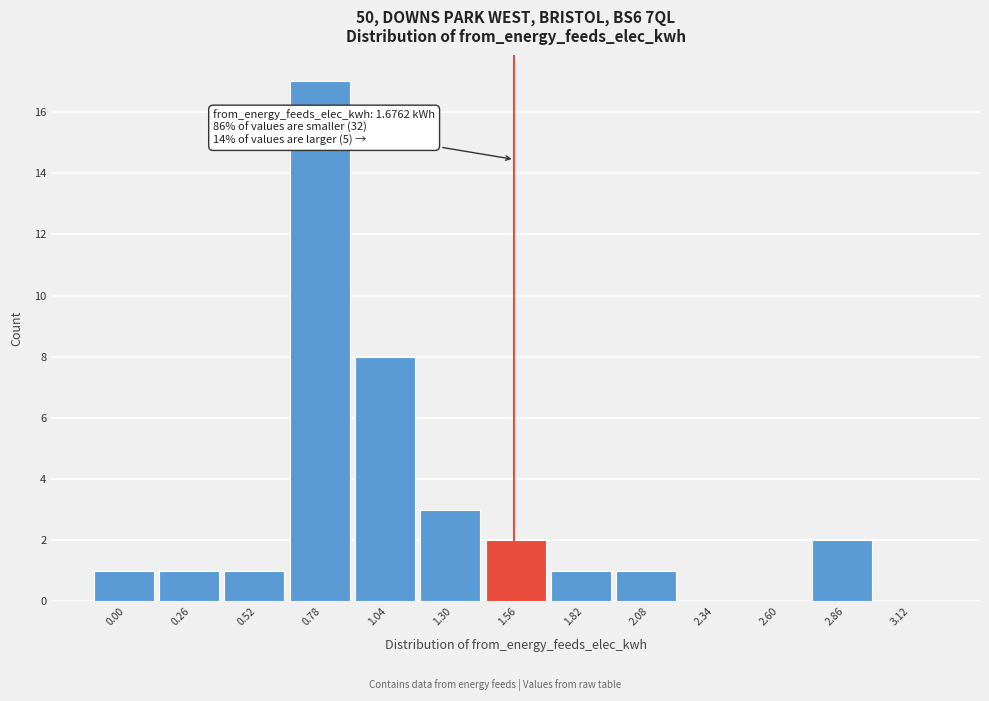

Reading left to right, transcribe all the data shown in this chart.

0.00=1	0.26=1	0.52=1	0.78=17	1.04=8	1.30=3	1.56=2	1.82=1	2.08=1	2.34=0	2.60=0	2.86=2	3.12=0